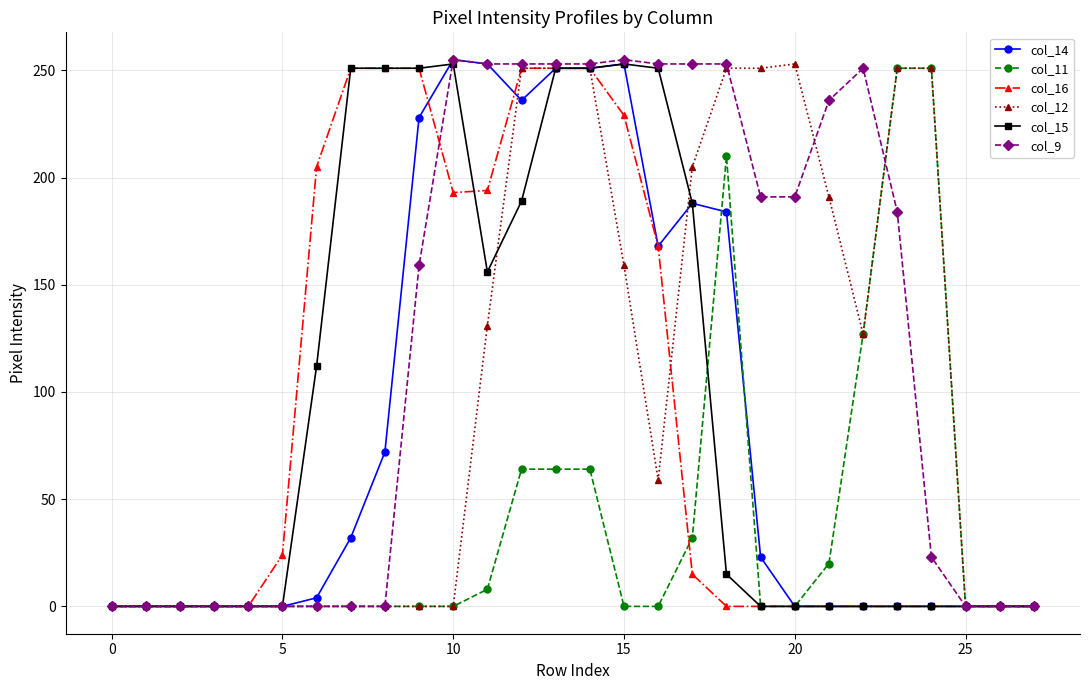

What is the maximum value for col_12?

253